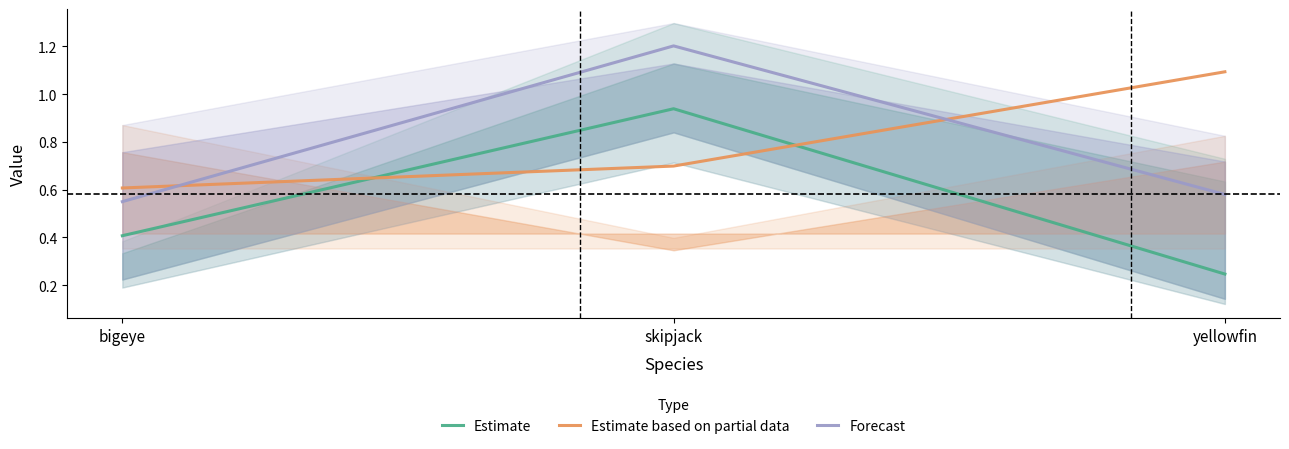

Which series has the widest spread of values?

Estimate